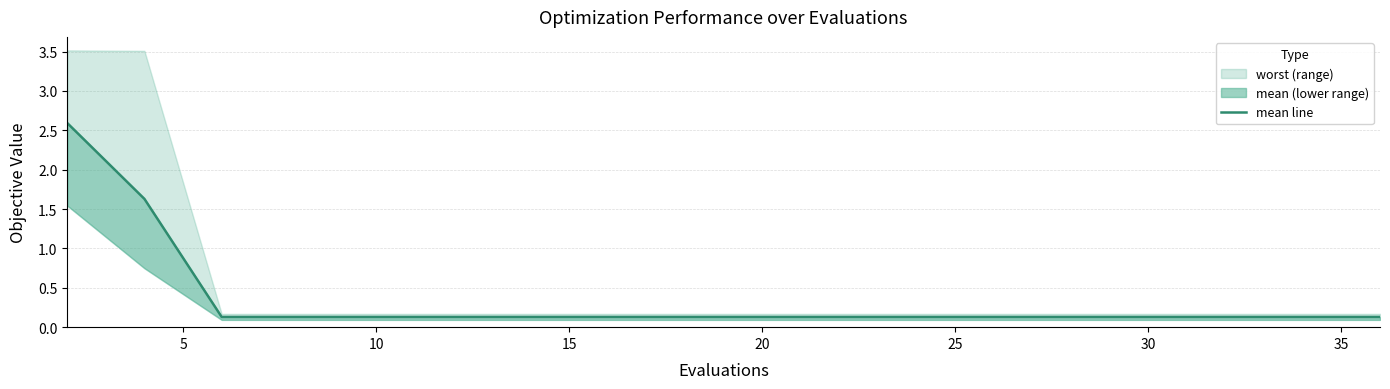

What is the sum of the values at 10 and 15?

0.3